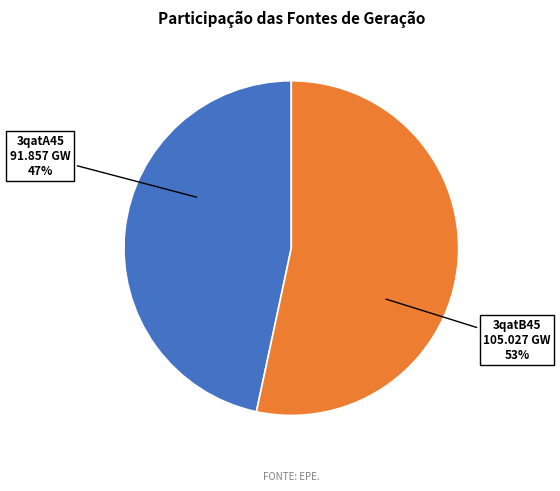

To the nearest percent, what is the average slice percentage?

50%